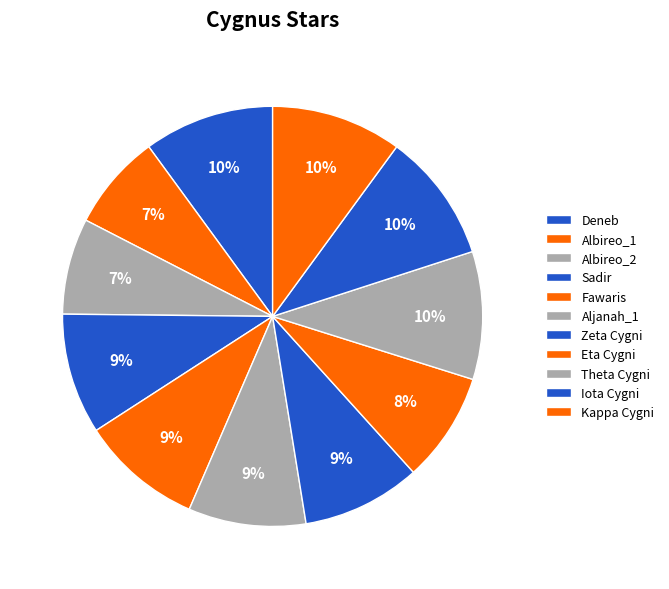

Is there a majority slice in this chart?

No